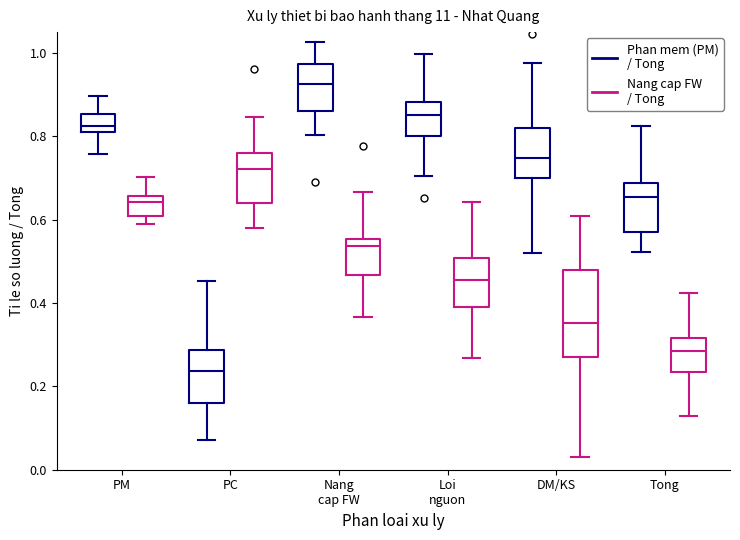

Reading left to right, transcribe this box plot: for each box, give where its median line is, the range the box spans, and where its two whiskers end, as read against the y-axis. The values are not printed on the chart, so give them approximately, as read against the axis.

PM (Phan mem (PM) / Tong): median 0.82 (just above the box's lower edge), box 0.82 to 0.86, whiskers 0.76 to 0.90
PM (Nang cap FW / Tong): median 0.64, box 0.60 to 0.66, whiskers 0.60 (just below the box's lower edge) to 0.70
PC (Phan mem (PM) / Tong): median 0.24, box 0.16 to 0.28, whiskers 0.08 to 0.46
PC (Nang cap FW / Tong): median 0.72, box 0.64 to 0.76, whiskers 0.58 to 0.84
Nang cap FW (Phan mem (PM) / Tong): median 0.92, box 0.86 to 0.98, whiskers 0.80 to 1.02
Nang cap FW (Nang cap FW / Tong): median 0.54, box 0.46 to 0.56, whiskers 0.36 to 0.66
Loi nguon (Phan mem (PM) / Tong): median 0.86, box 0.80 to 0.88, whiskers 0.70 to 1.00
Loi nguon (Nang cap FW / Tong): median 0.46, box 0.40 to 0.50, whiskers 0.26 to 0.64
DM/KS (Phan mem (PM) / Tong): median 0.74, box 0.70 to 0.82, whiskers 0.52 to 0.98
DM/KS (Nang cap FW / Tong): median 0.36, box 0.26 to 0.48, whiskers 0.02 to 0.60
Tong (Phan mem (PM) / Tong): median 0.66, box 0.58 to 0.68, whiskers 0.52 to 0.82
Tong (Nang cap FW / Tong): median 0.28, box 0.24 to 0.32, whiskers 0.12 to 0.42